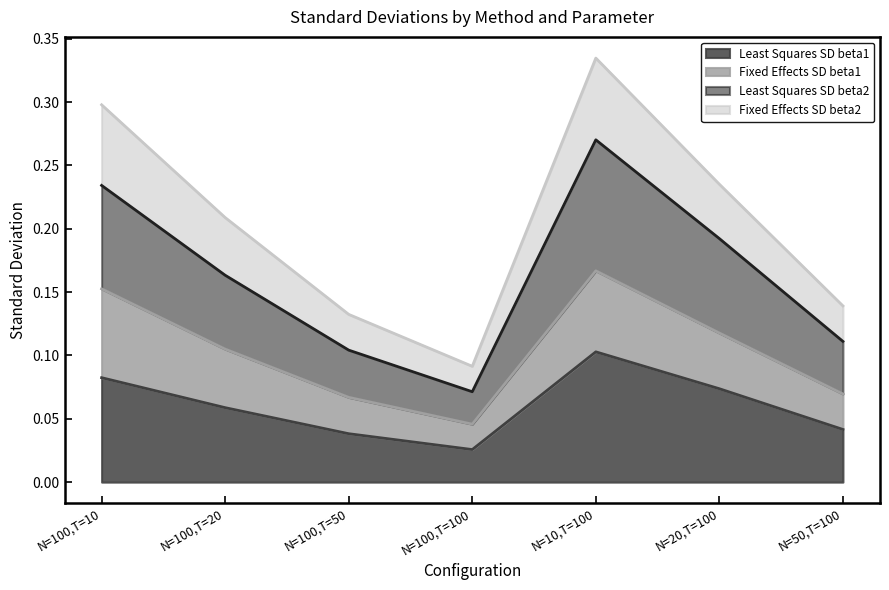

True or false: Least Squares SD beta2 and Least Squares SD beta1 cross at least once.

False